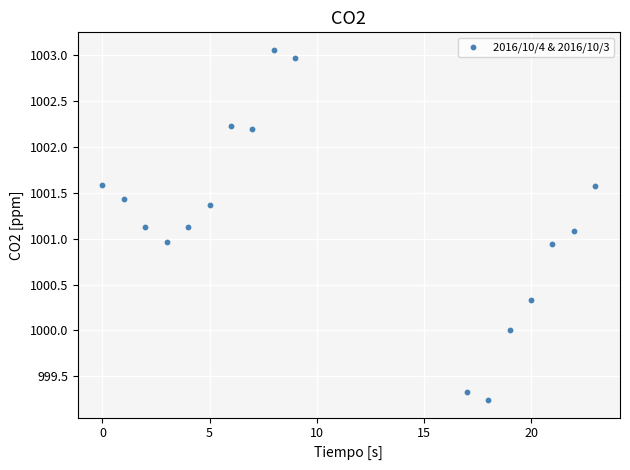

What is the range of Y values (max minus min)?

3.8